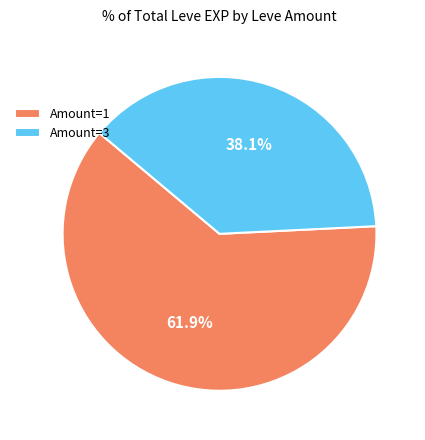

Rank the categories by value from lowest to highest.

Amount=3, Amount=1